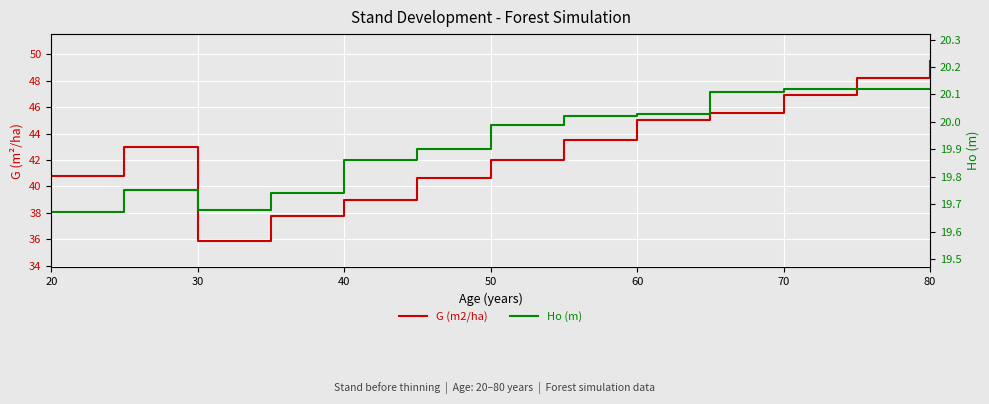

Reading left to right, what are all the values shown in this chart?

G (m2/ha): 40.8	43.0	35.9	37.8	39.0	40.7	42.0	43.5	45.0	45.5	46.9	48.2	49.5
Ho (m): 19.7	19.8	19.7	19.7	19.9	19.9	20.0	20.0	20.0	20.1	20.1	20.1	20.1